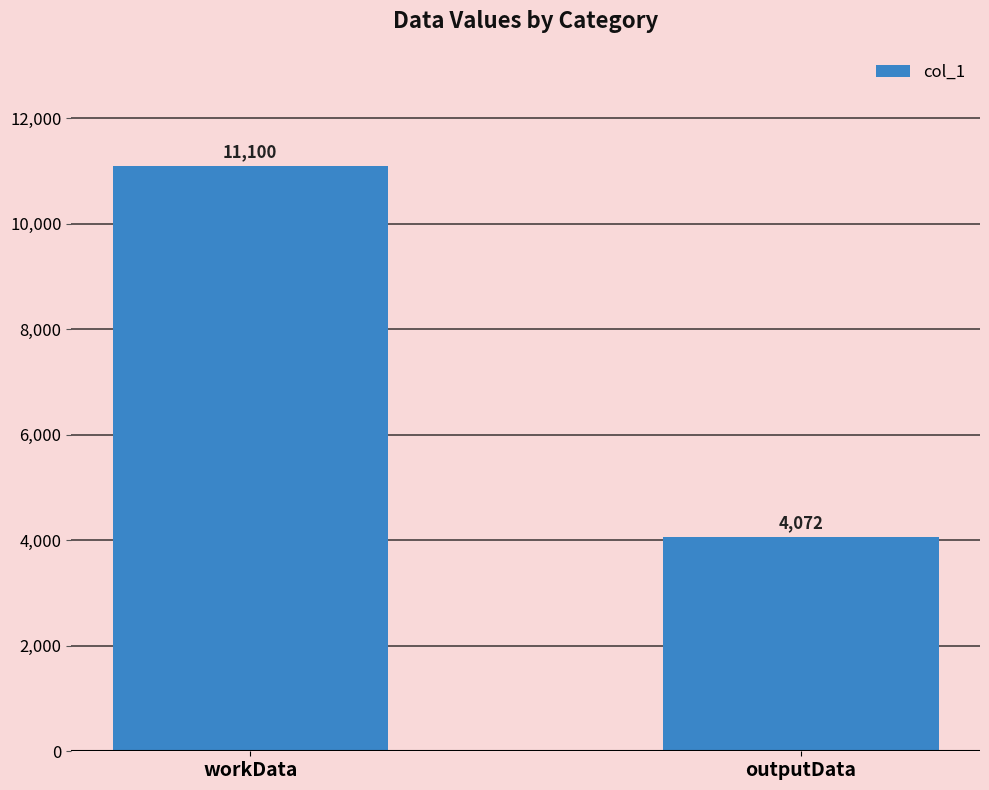

Which has a higher value, workData or outputData?

workData